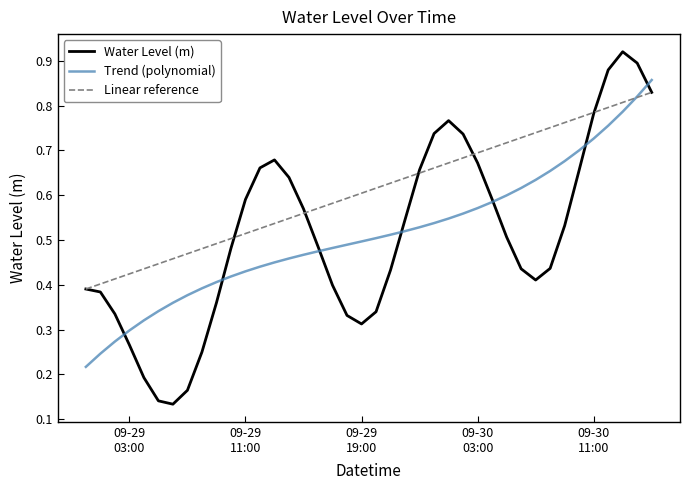

Which series has the widest spread of values?

Water Level (m)